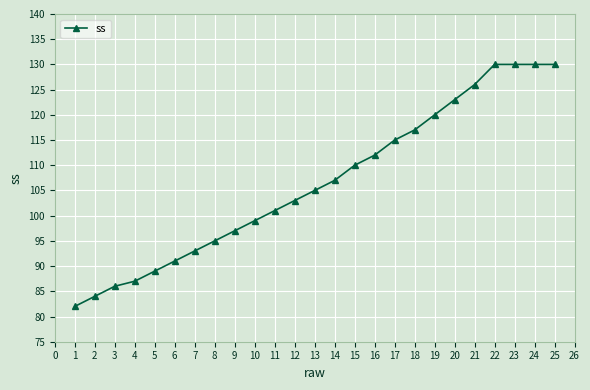

Reading left to right, list all the values displayed in this chart.

1=82	2=84	3=86	4=87	5=89	6=91	7=93	8=95	9=97	10=99	11=101	12=103	13=105	14=107	15=110	16=112	17=115	18=117	19=120	20=123	21=126	22=130	23=130	24=130	25=130